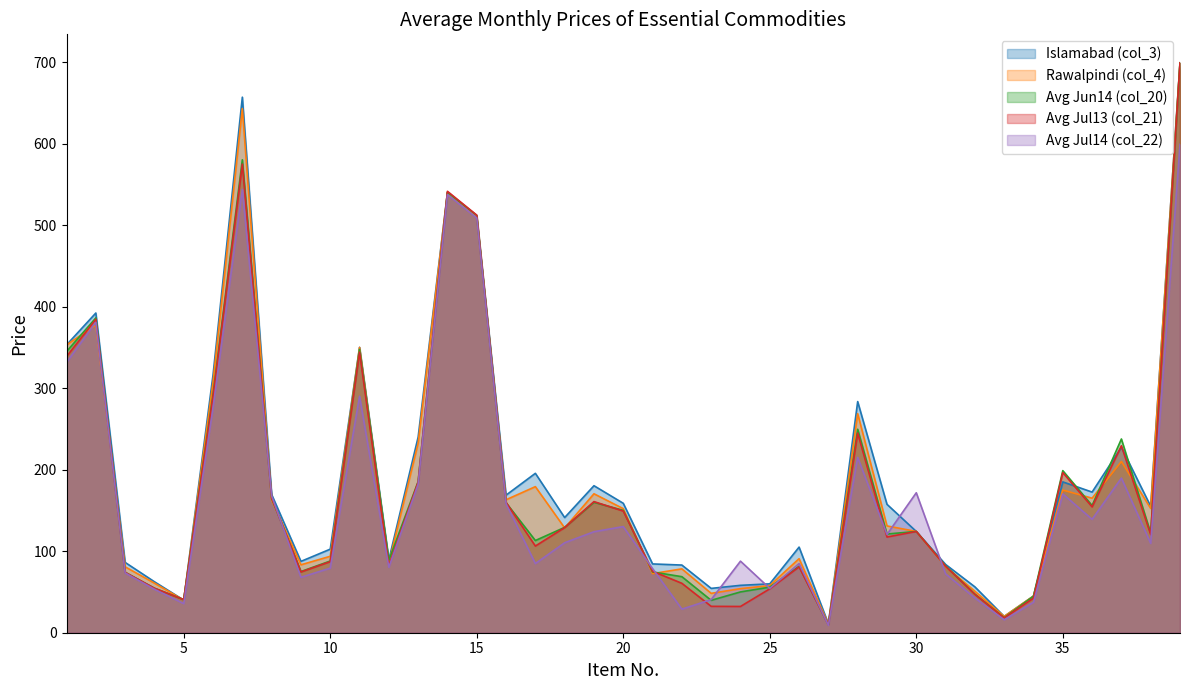

The Avg Jul13 (col_21) series shows 223.7 at 36. True or false?

False